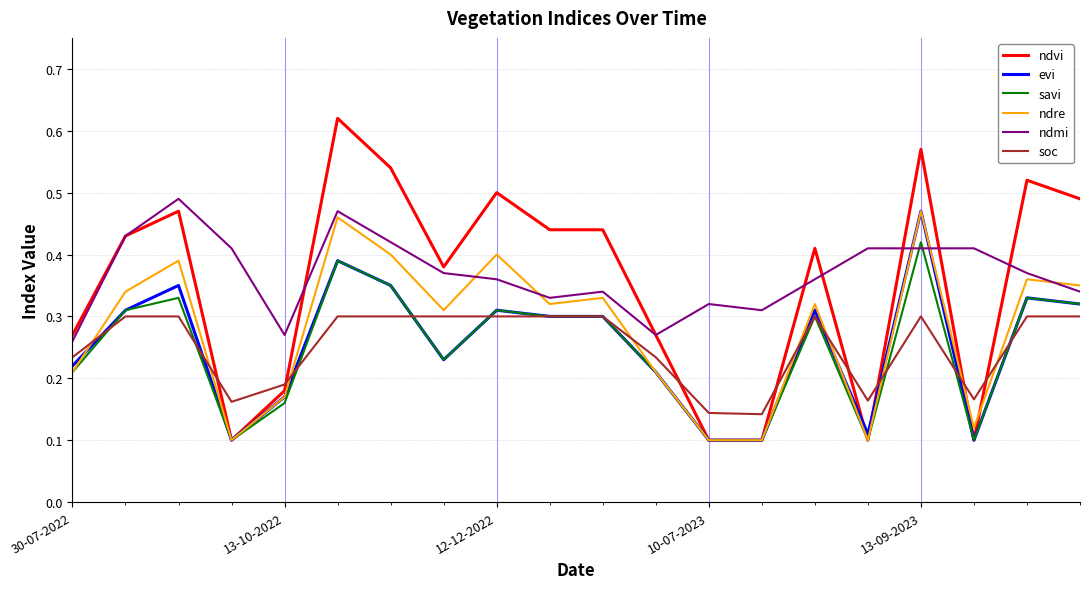

How many lines are shown in the chart?

6